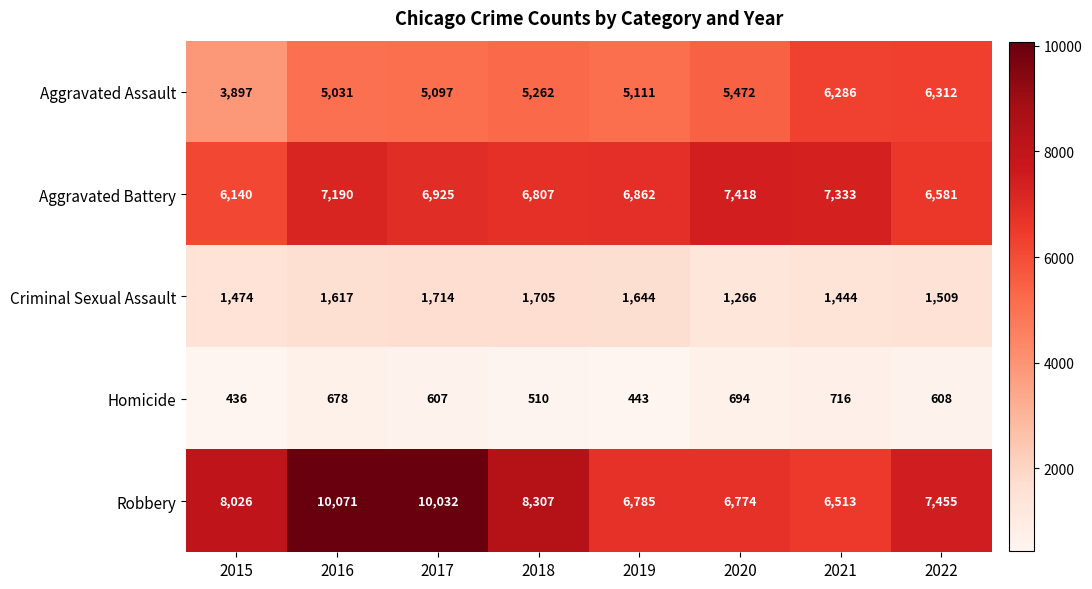

The Criminal Sexual Assault series shows 1474 at 2015. True or false?

True